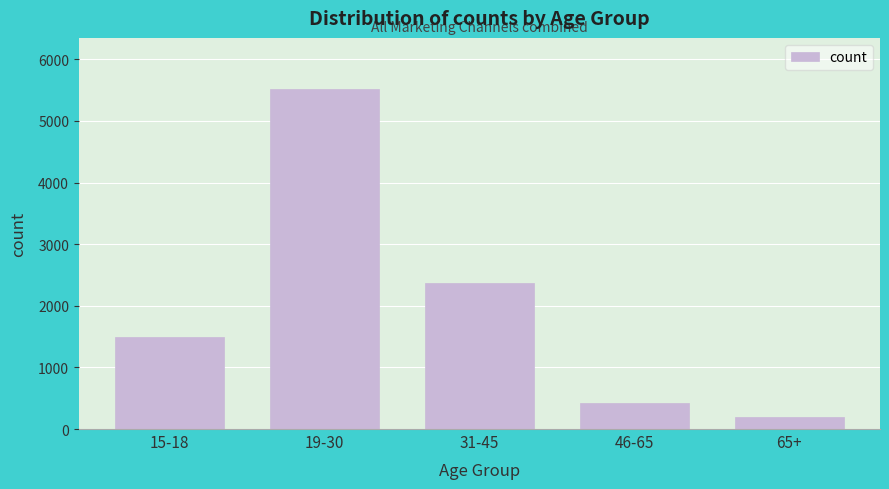

Reading left to right, transcribe all the data shown in this chart.

1488	5520	2376	426	190